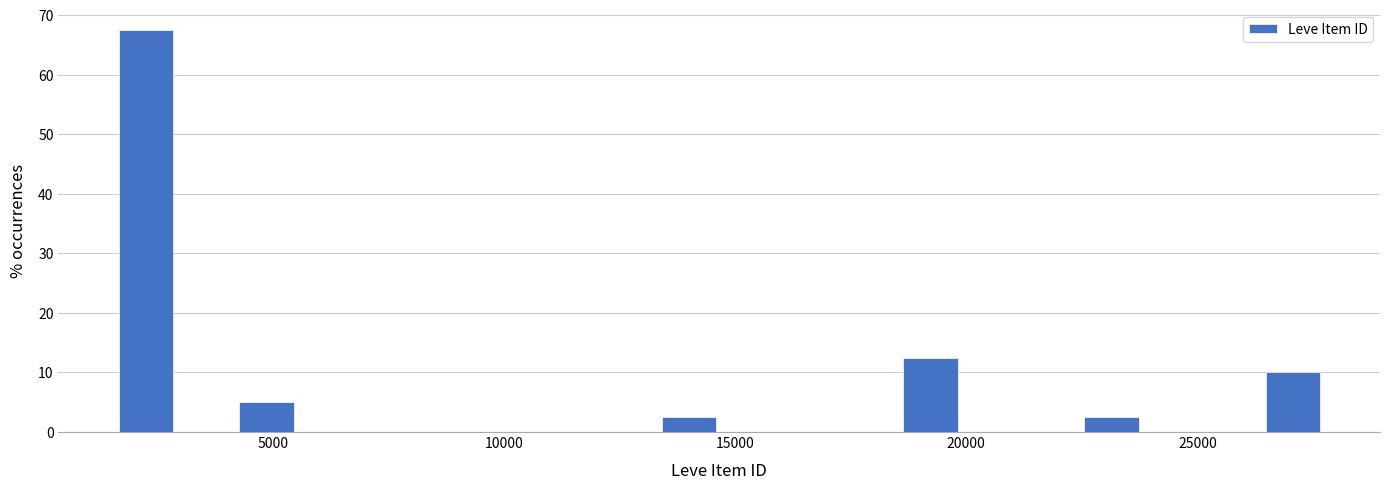

Read against the x-axis, roughly where is the centre of the tallest bar?

2500